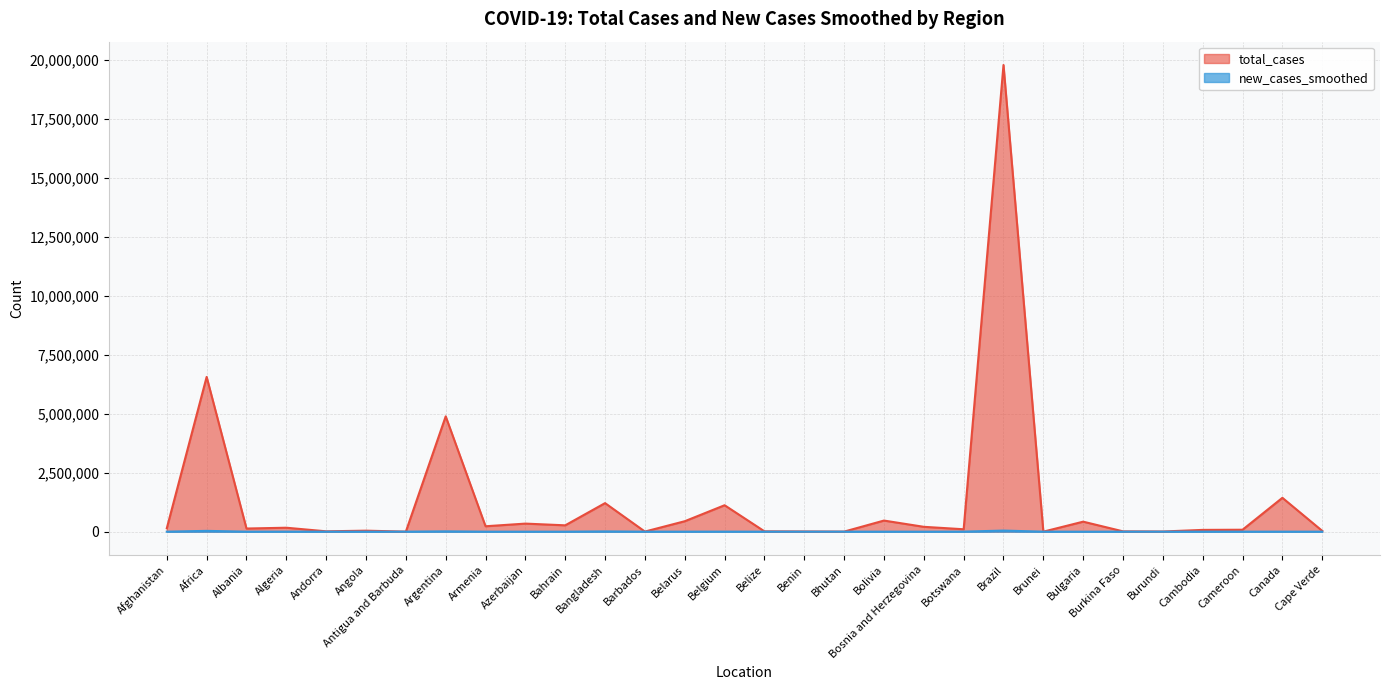

Which series has the largest range (max minus min)?

total_cases